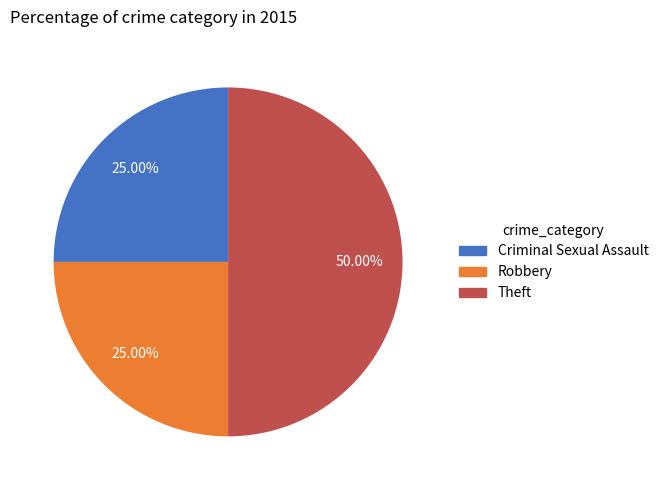

To the nearest percent, what is the difference between the largest and smallest slice percentages?

25%